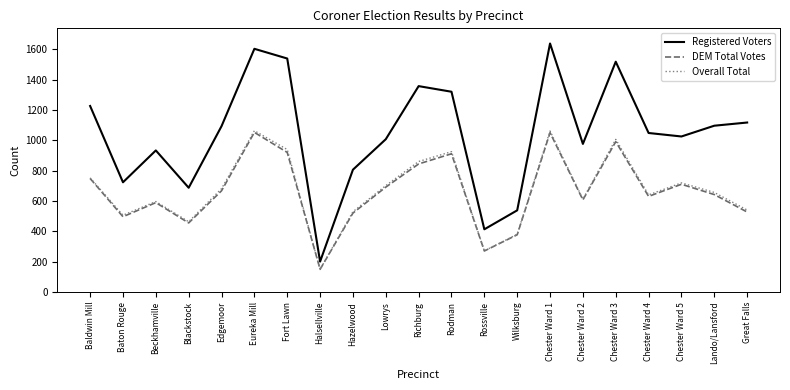

Which series has the largest range (max minus min)?

Registered Voters